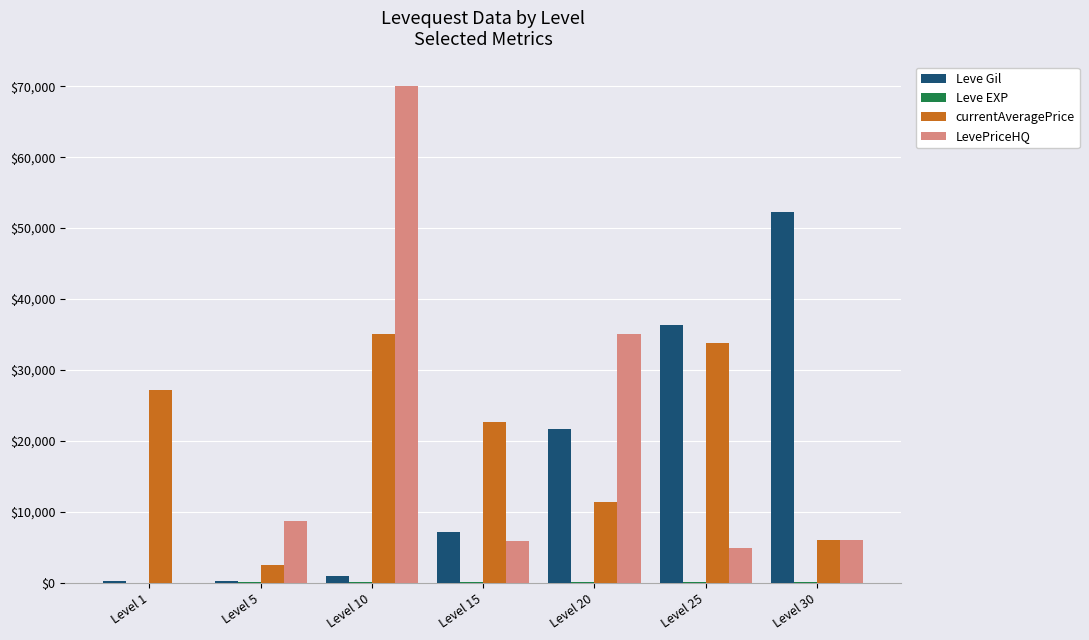

What is the greatest value displayed?

70011